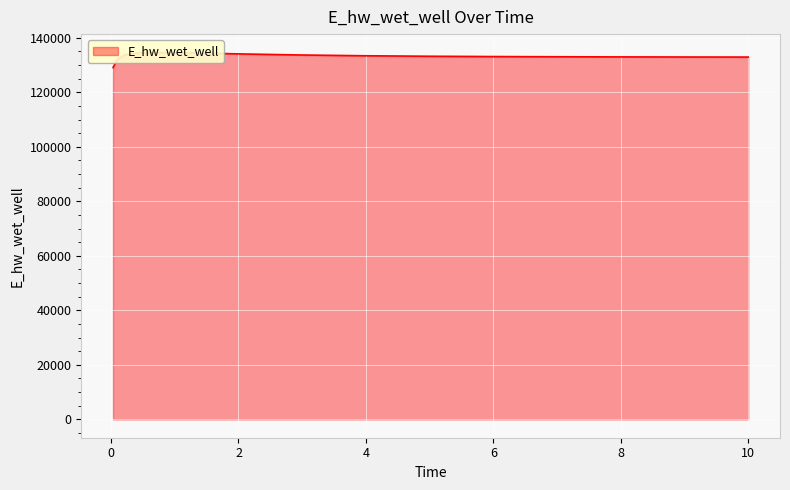

Rank the categories by value from highest to lowest.

0.46875, 0.96875, 1.96875, 0.21875, 2.96875, 3.96875, 4.96875, 5.96875, 6.96875, 7.96875, 8.96875, 9.96875, 10, 0.09375, 0.03125